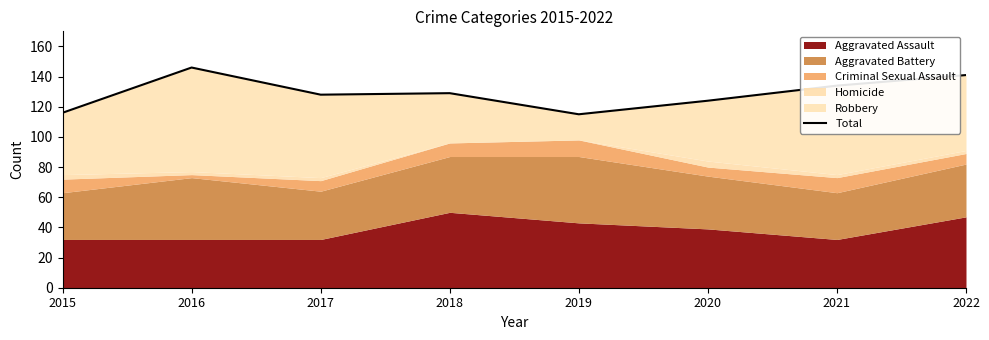

Rank the categories by value from highest to lowest.

2016, 2022, 2021, 2018, 2017, 2020, 2015, 2019